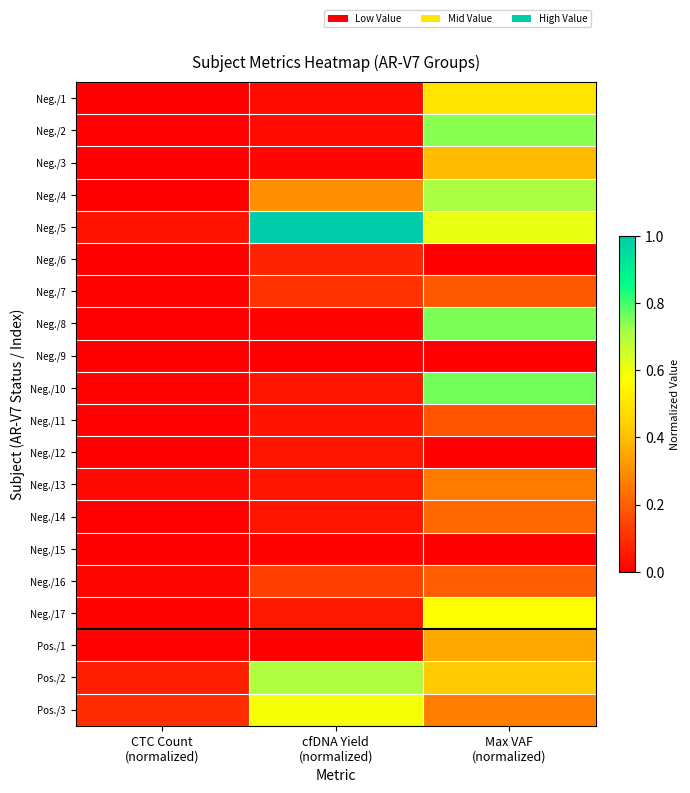

Which series has the largest range (max minus min)?

Neg./5